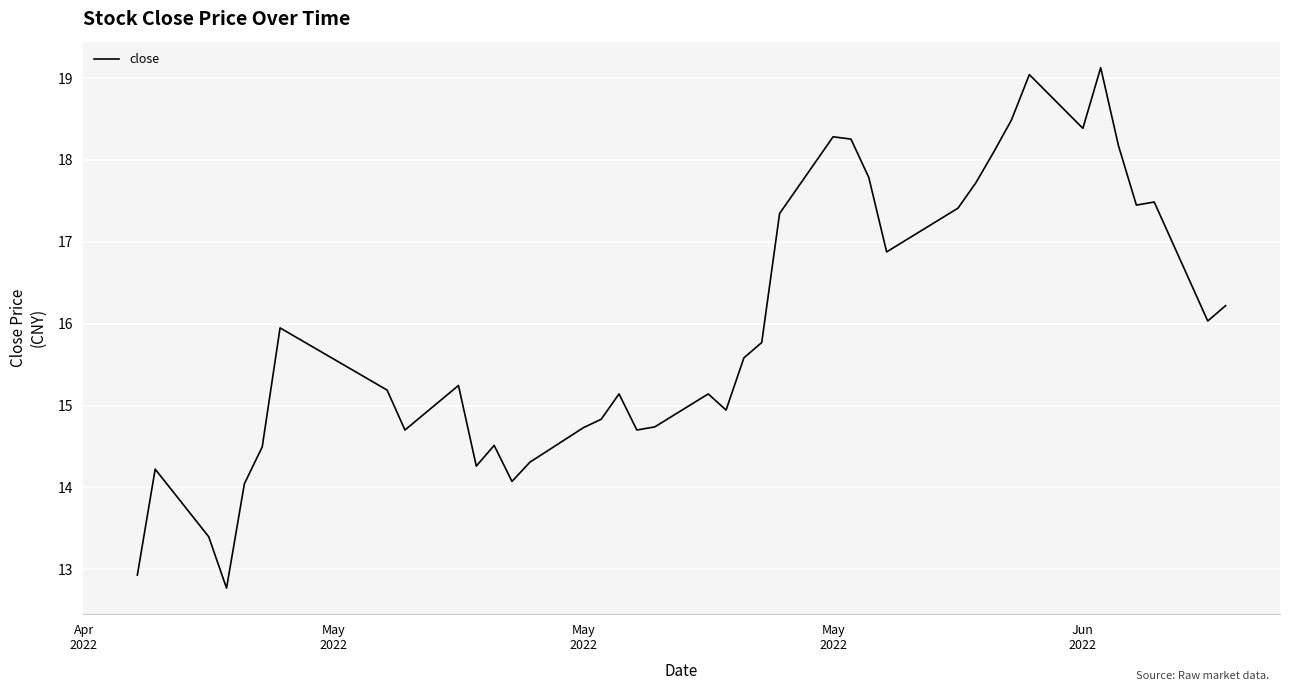

What is the smallest value displayed?

12.8